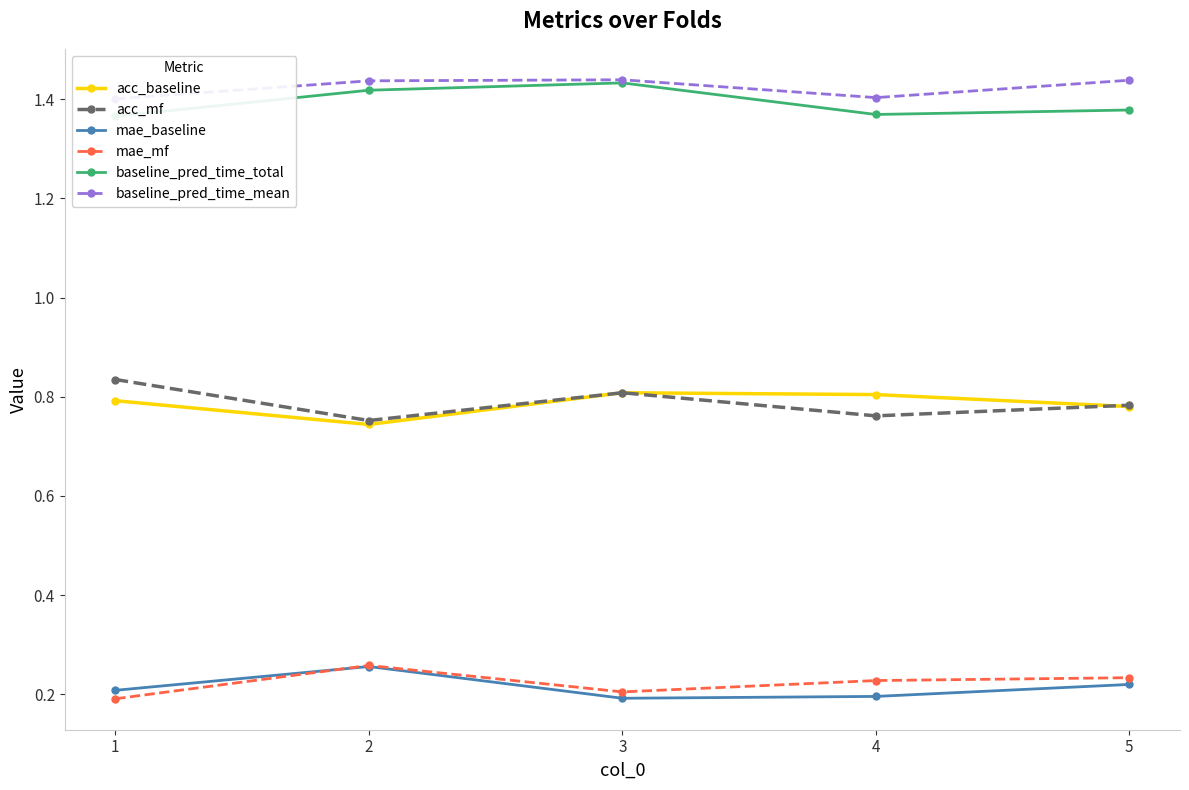

Does the chart display data point markers on the line(s)?

Yes